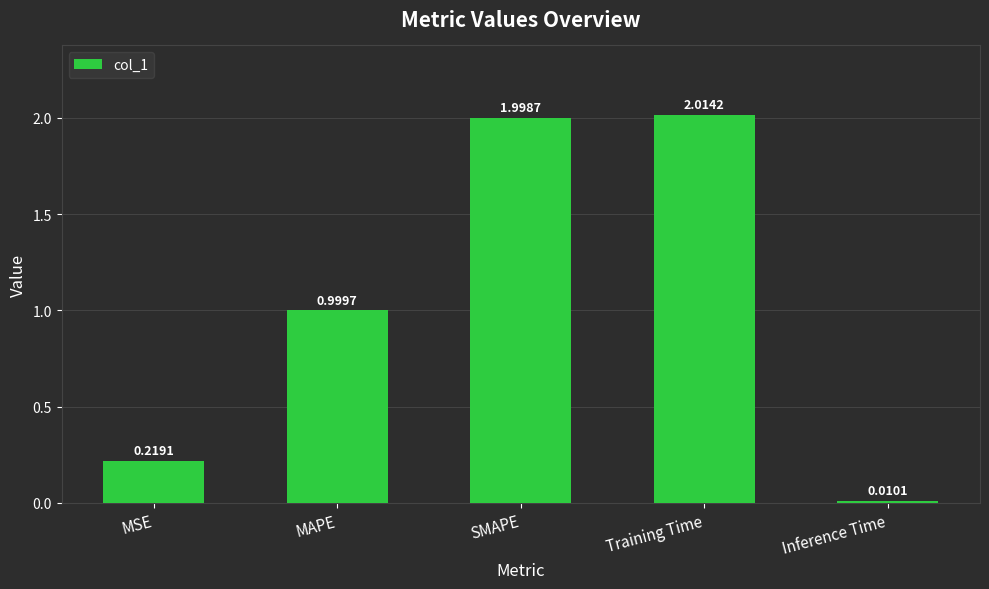

What is the sum of the values at MSE and SMAPE?

2.2